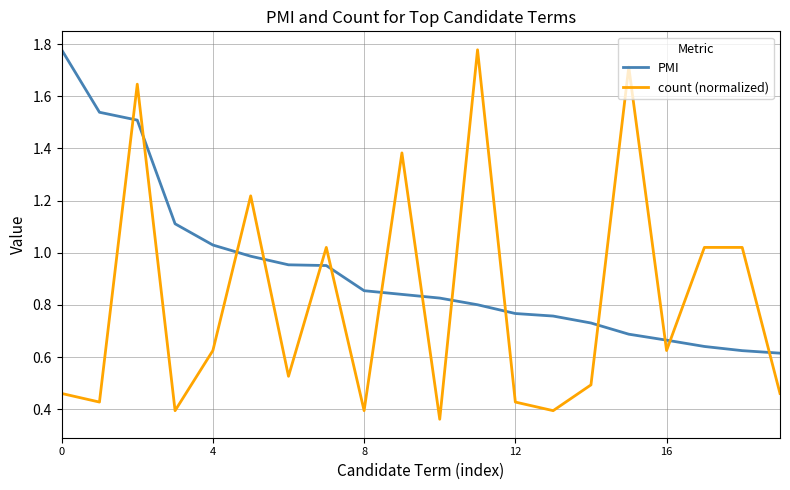

What is the difference between the second highest and second lowest values in the count (normalized) series?

1.3